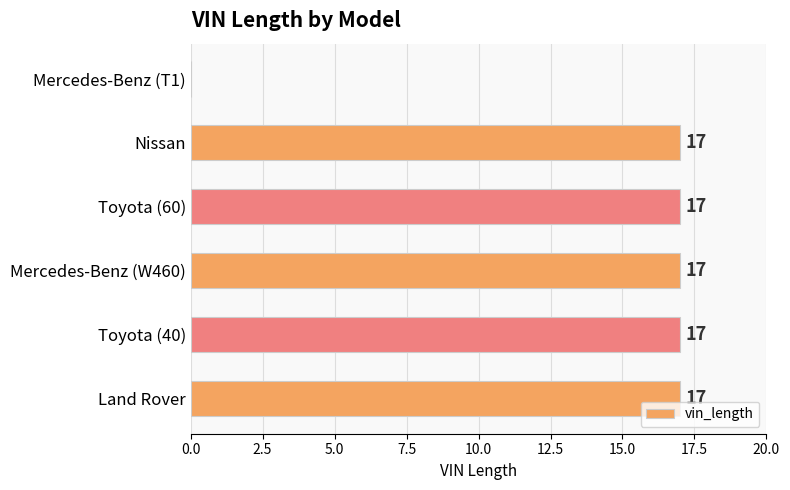

What is the sum of the values at Nissan and Toyota (60)?

34